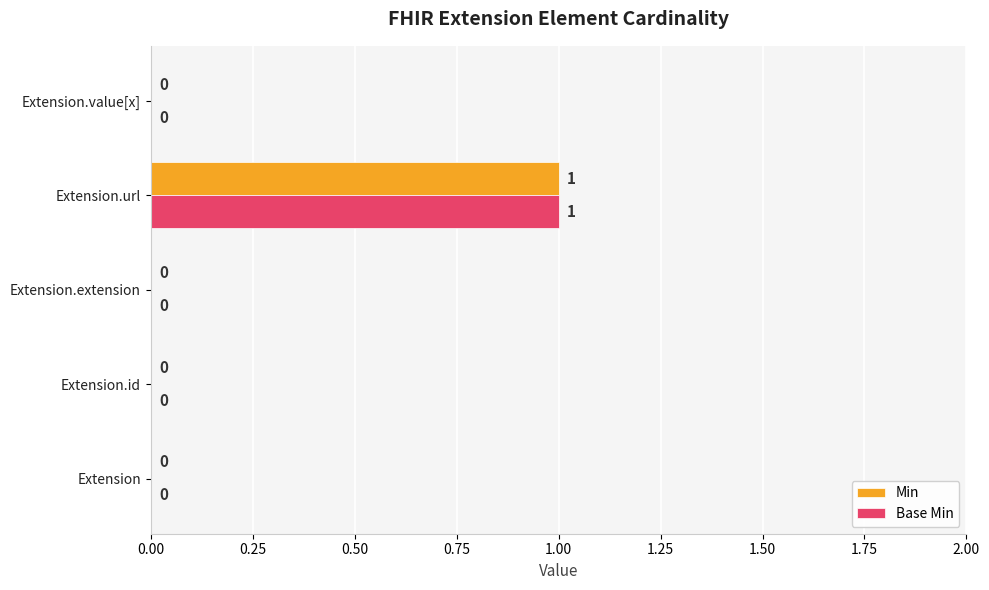

What are all the series names shown in the legend?

Min, Base Min